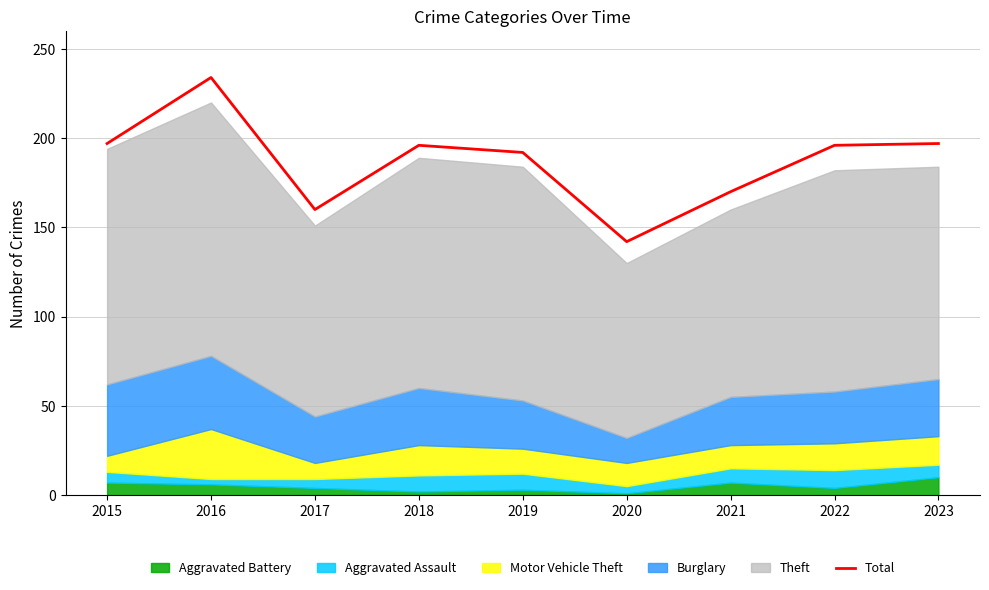

Does the chart display data point markers on the line(s)?

No